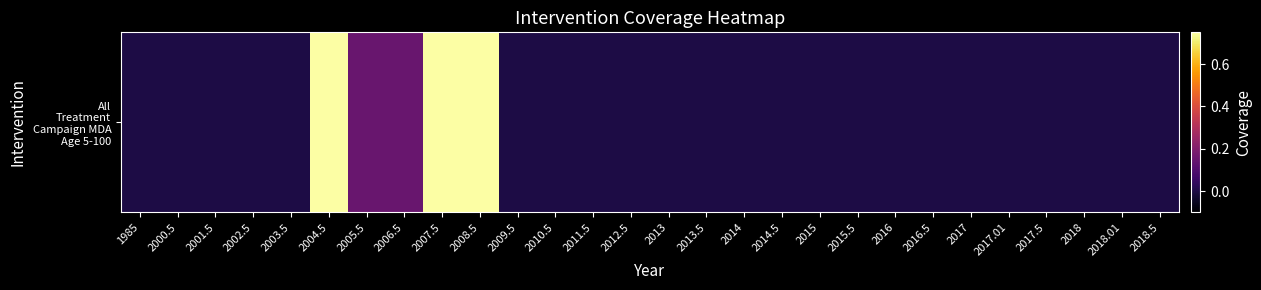

What is the greatest value displayed?

0.8